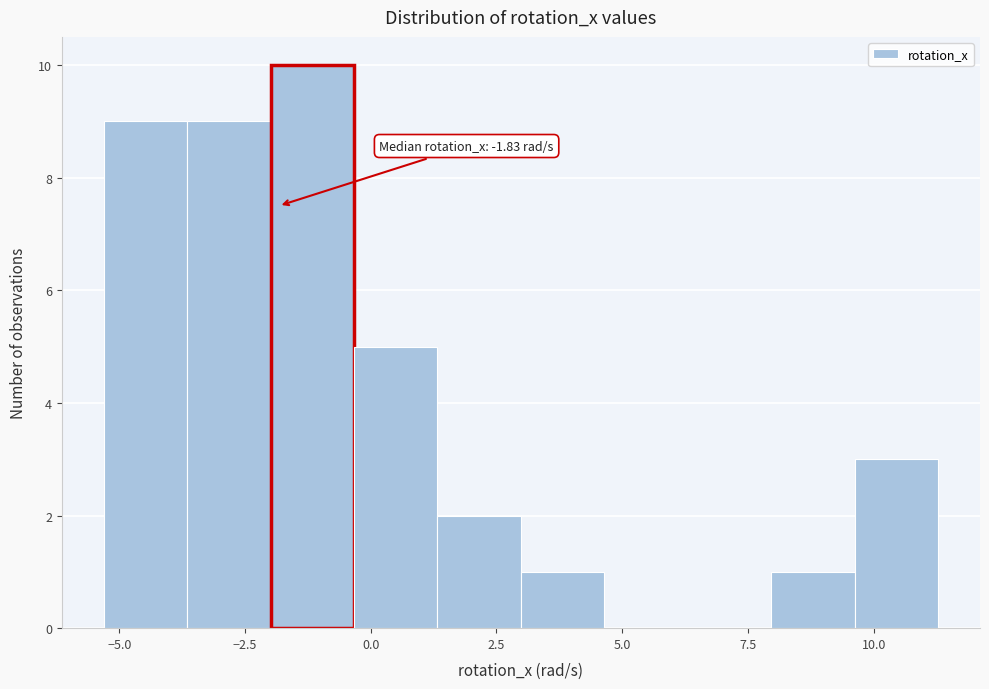

Read against the x-axis, roughly where is the centre of the tallest bar?

-1.0